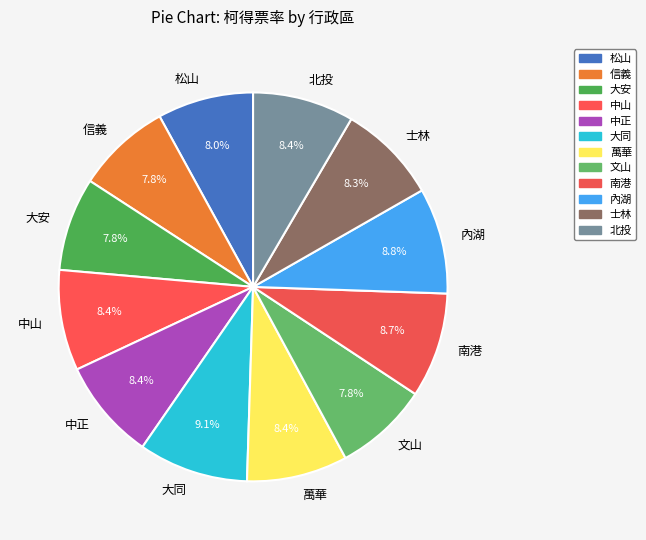

Is it true that 中山 is 8% of the pie?

True